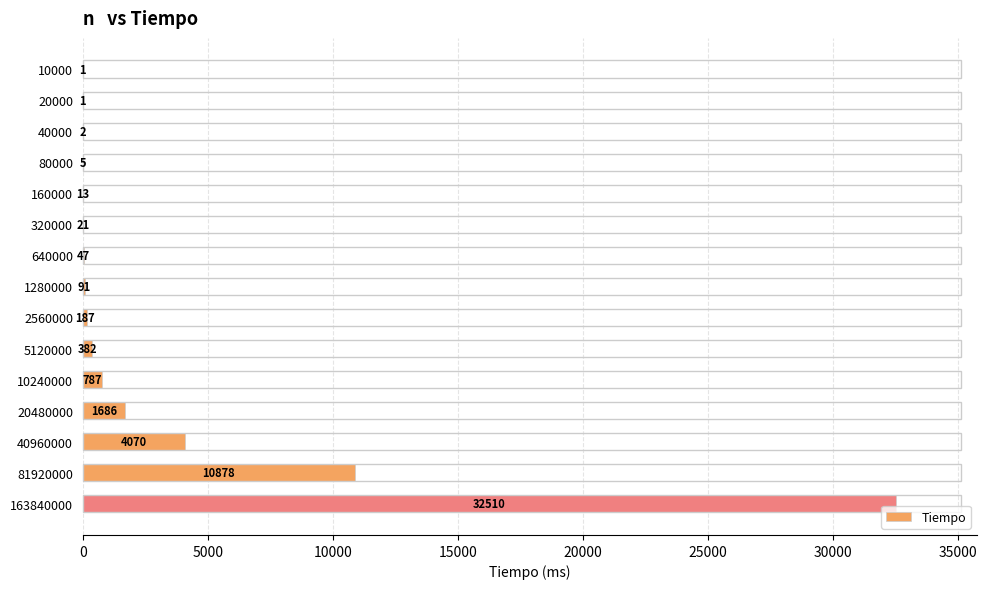

What is the sum of the values at 80000 and 20000?

6